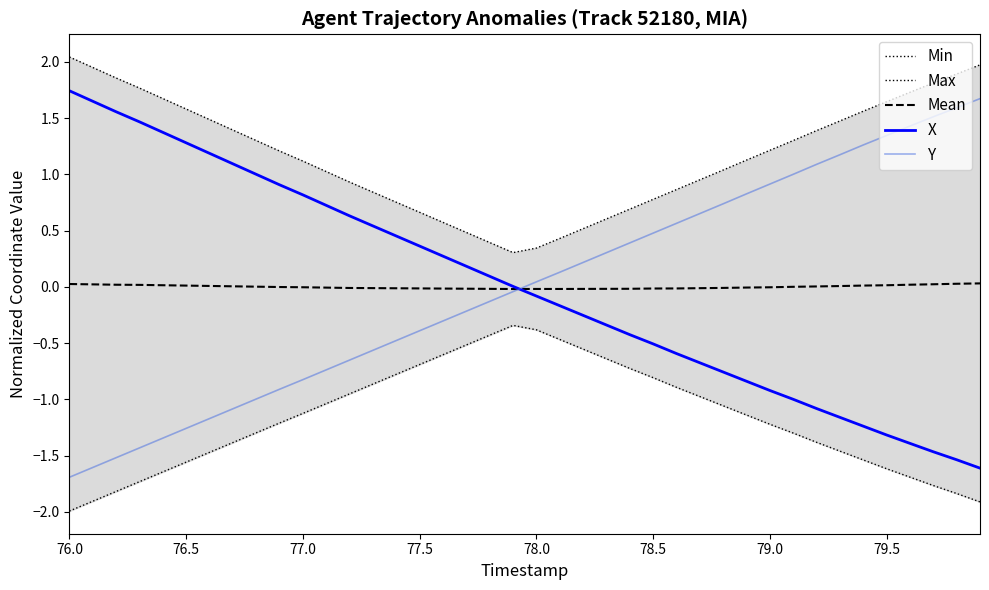

Which category has the highest value in the X series?

76.0